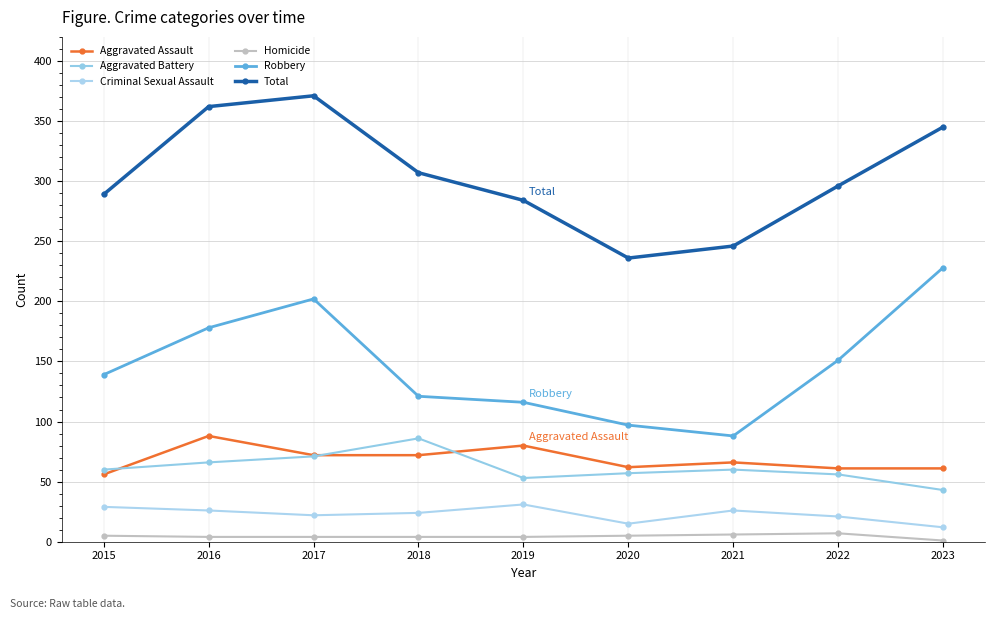

What is the difference between the Total values at 2018 and 2022?

11